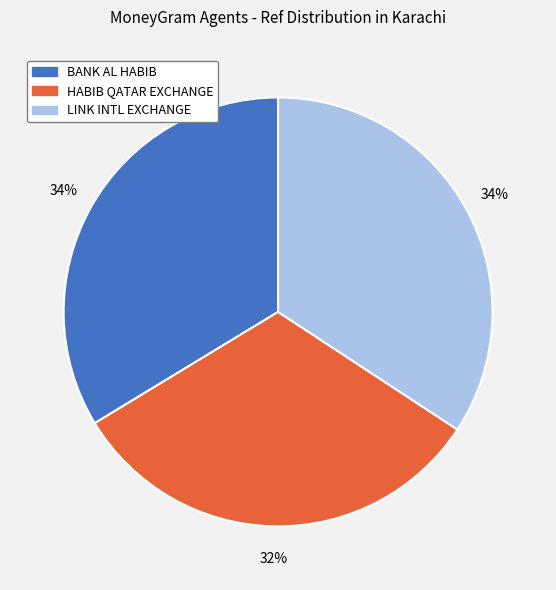

Does BANK AL HABIB account for over 50% of the chart?

No